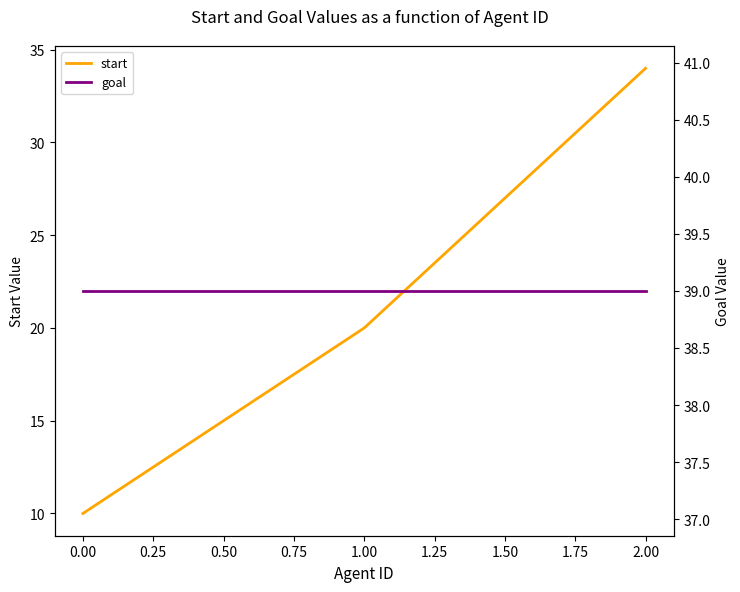

What is the difference between the start values at 2.00 and 1.00?

14